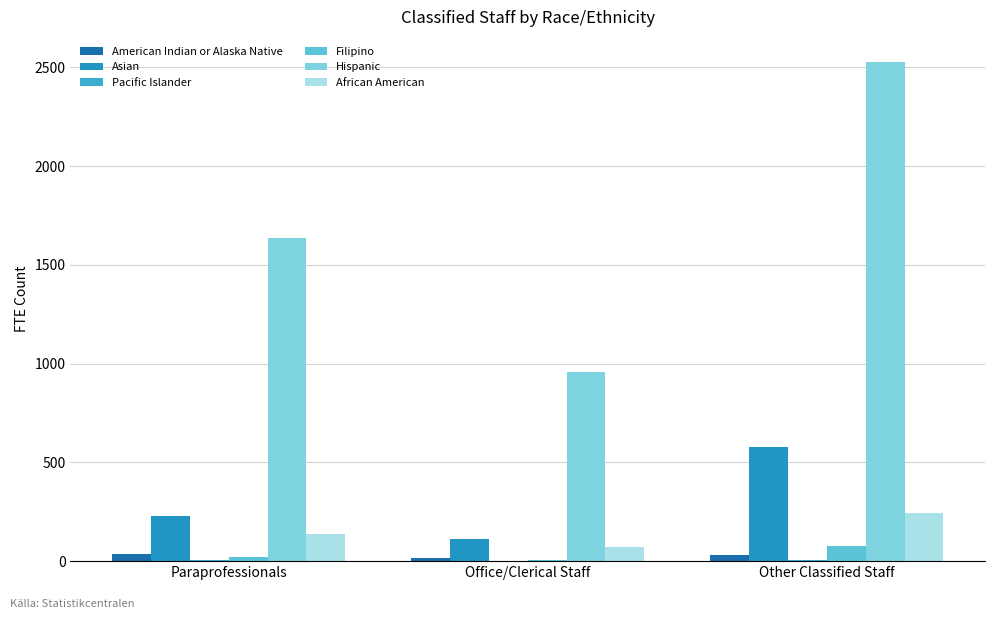

The value of Hispanic at Paraprofessionals is 1638.0. True or false?

True